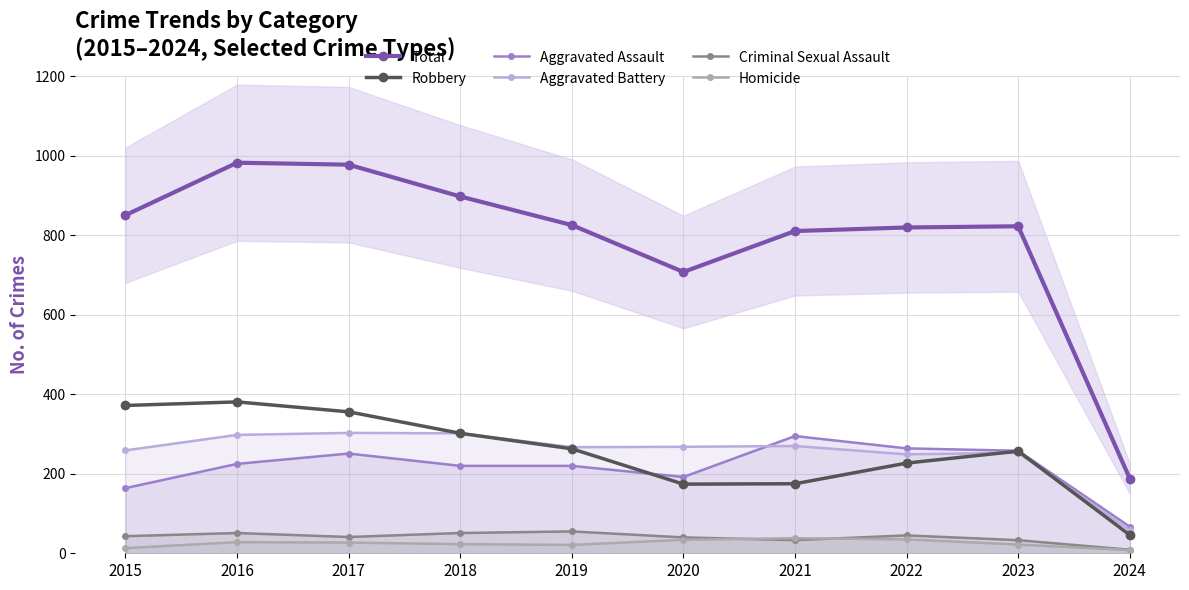

Reading right to left, what are all the values shown in this chart?

Total: 188	823	820	811	708	826	898	978	983	851
Robbery: 46	257	227	175	174	263	302	356	381	372
Aggravated Assault: 67	258	264	295	192	220	220	251	225	164
Aggravated Battery: 58	253	249	270	268	267	302	303	298	259
Criminal Sexual Assault: 9	33	45	33	40	55	51	41	51	43
Homicide: 8	22	35	38	34	21	23	27	28	13